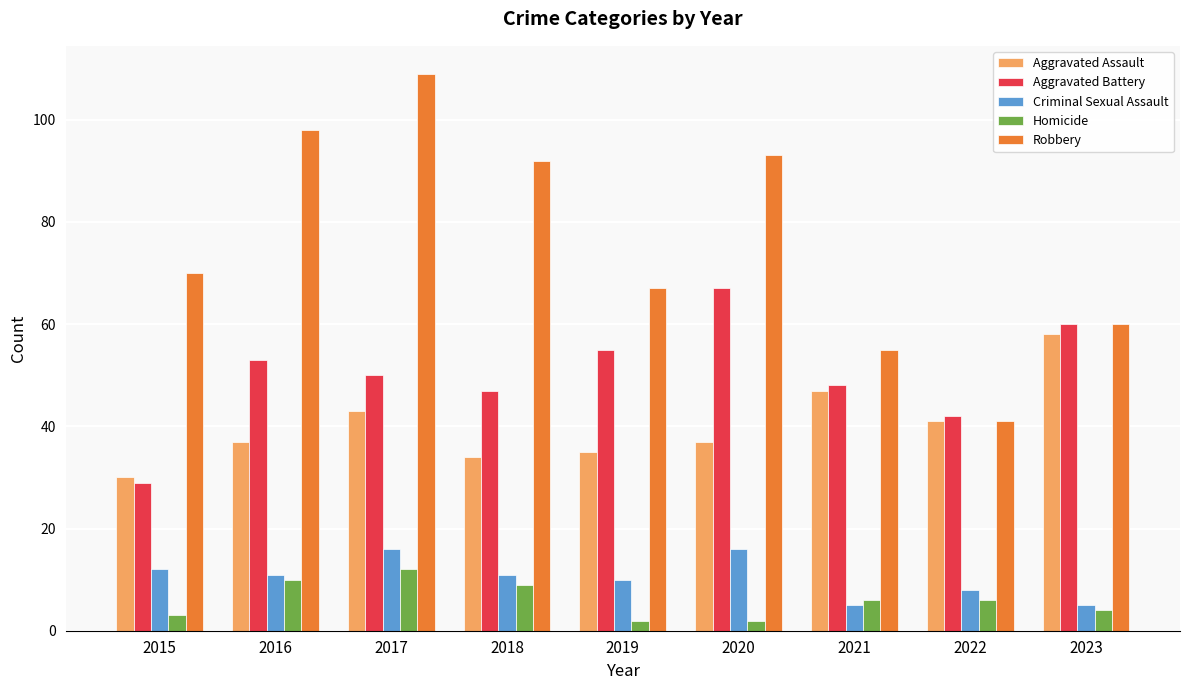

Count the number of data series in this chart.

5